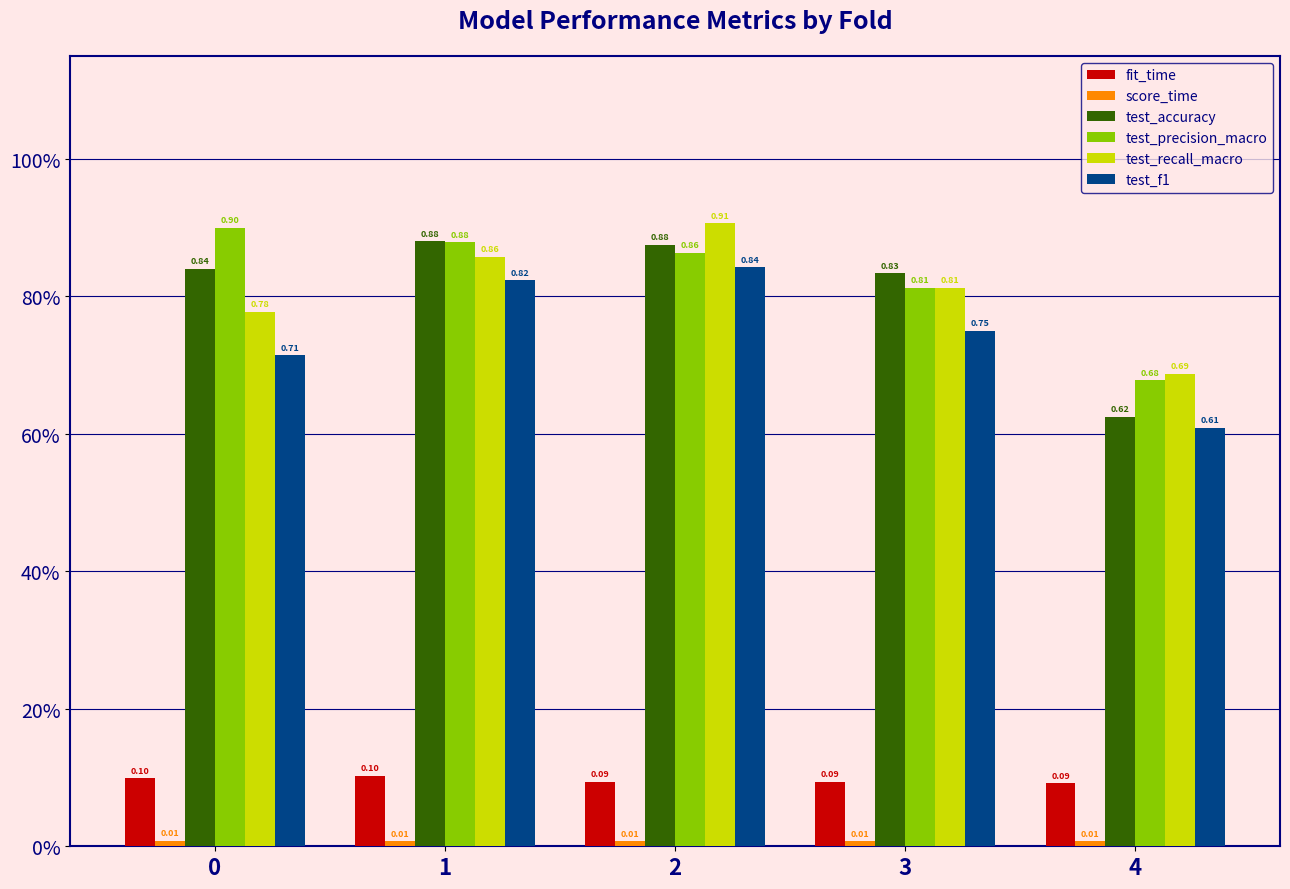

At 4, list the series in order from largest to smallest.

test_recall_macro, test_precision_macro, test_accuracy, test_f1, fit_time, score_time